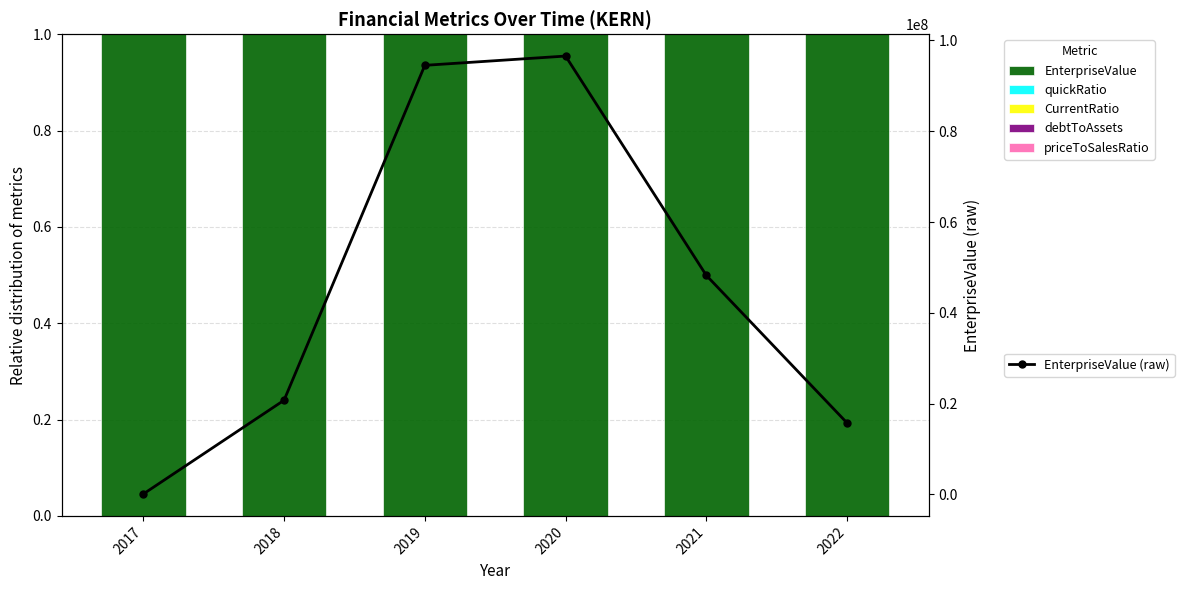

What is the difference between the highest and lowest values at 2019?

94506276.0